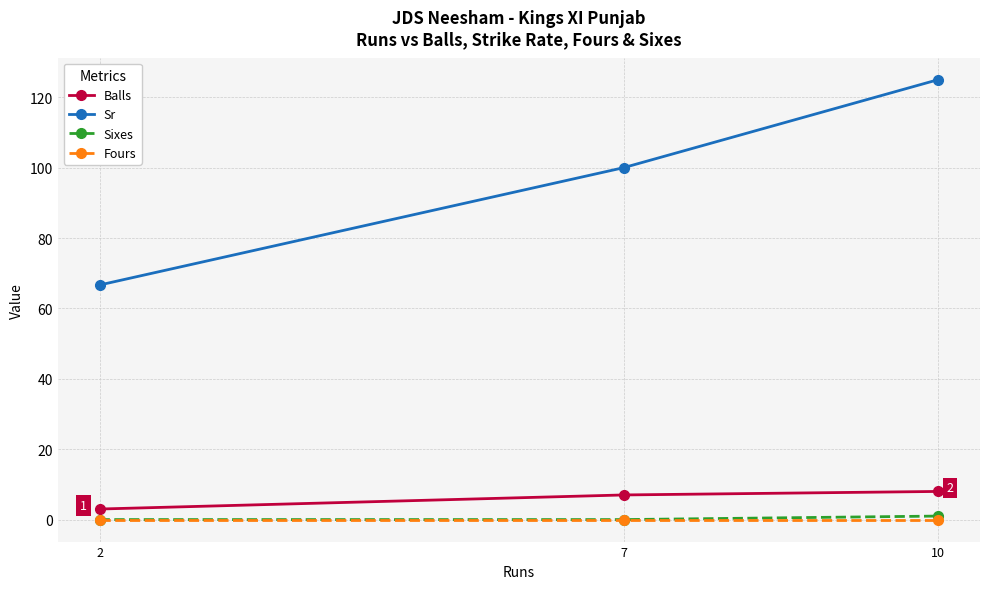

The Balls series shows 7.0 at 7. True or false?

True